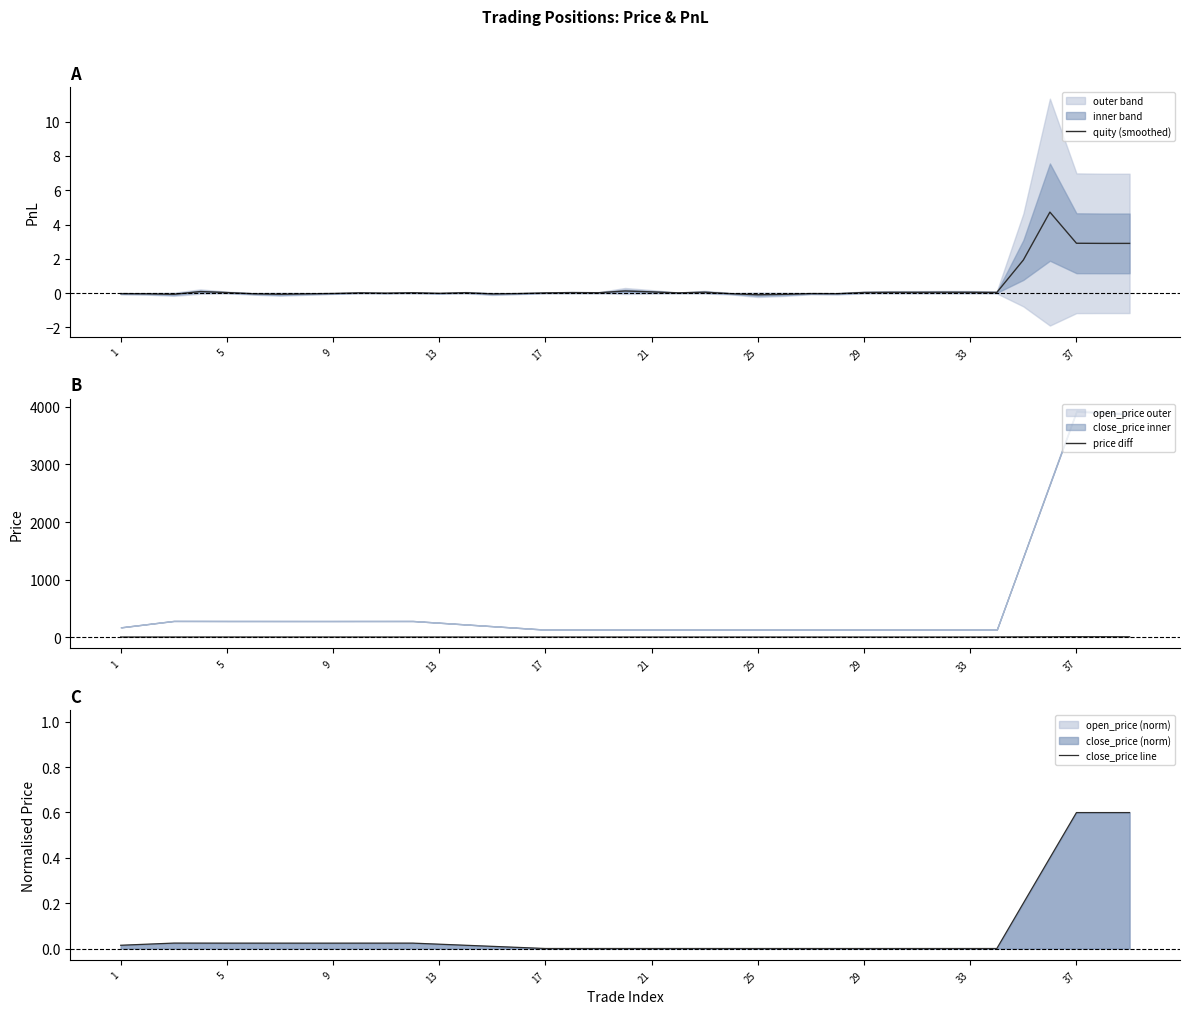

Which series has the largest total across all categories?

price diff